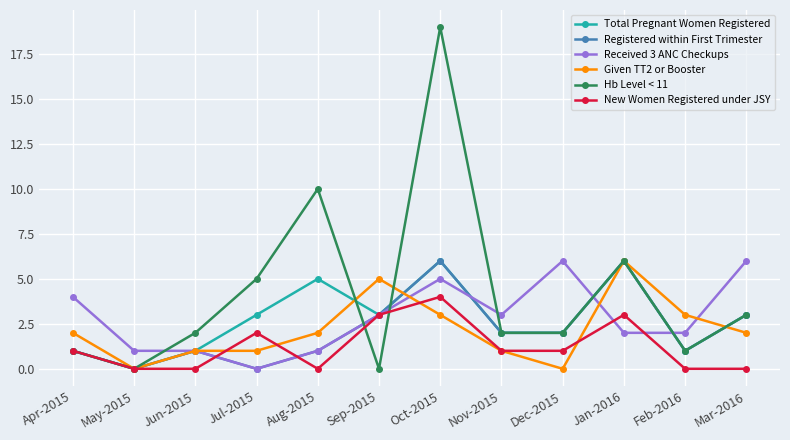

True or false: Given TT2 or Booster has a value of 2 at Jun-2015.

False